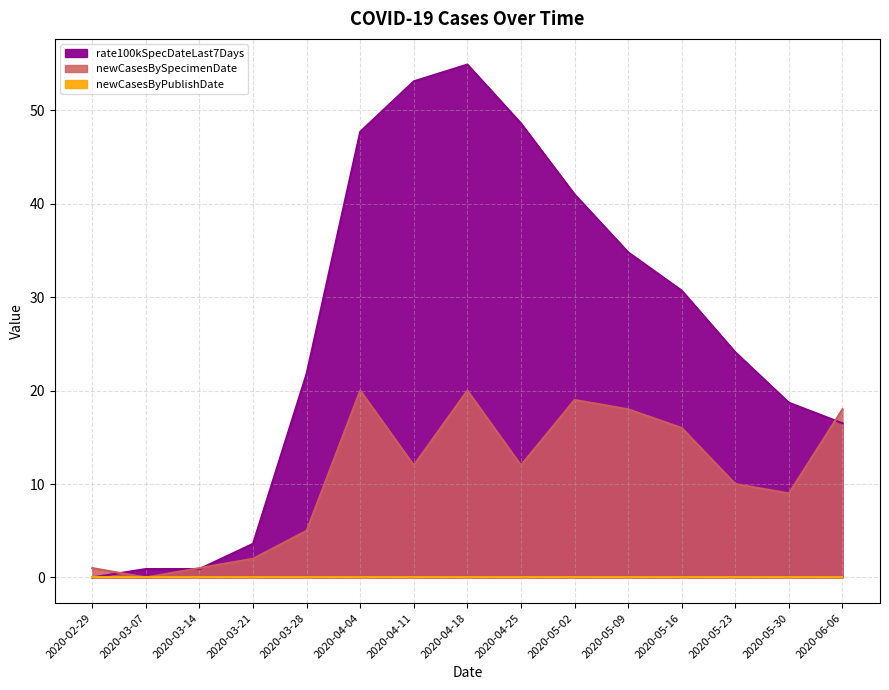

How many times do rate100kSpecDateLast7Days and newCasesBySpecimenDate cross each other?

4